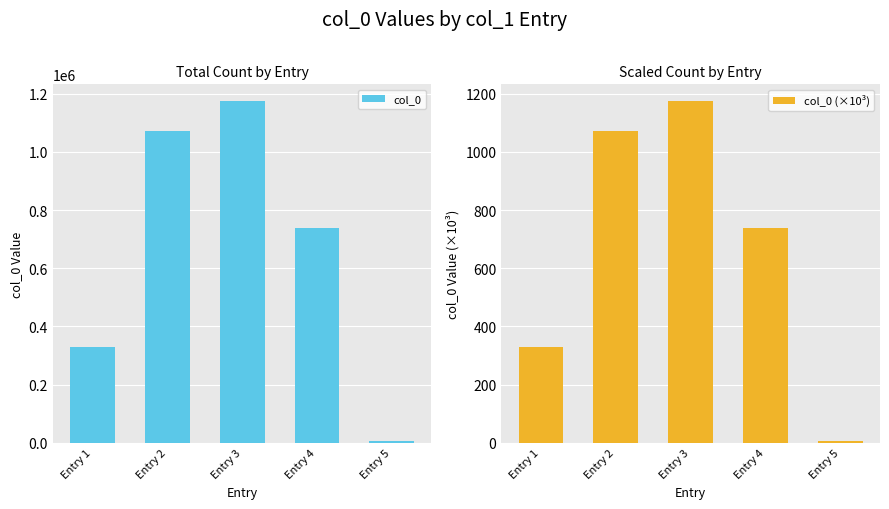

What are all the series names shown in the legend?

col_0, col_0 (×10³)